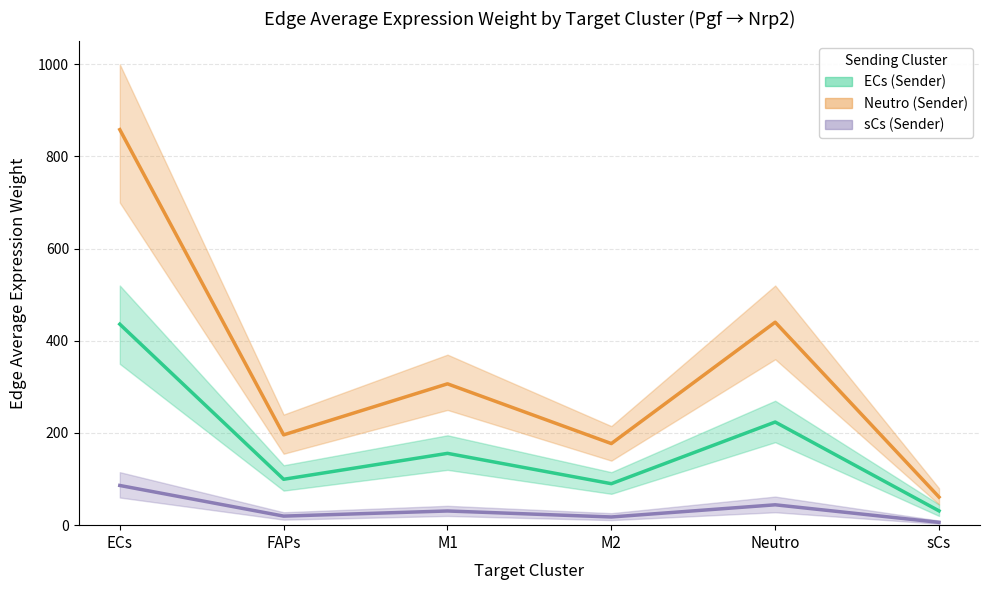

True or false: sCs (Sender) has more than 1 points higher than both neighbors.

True